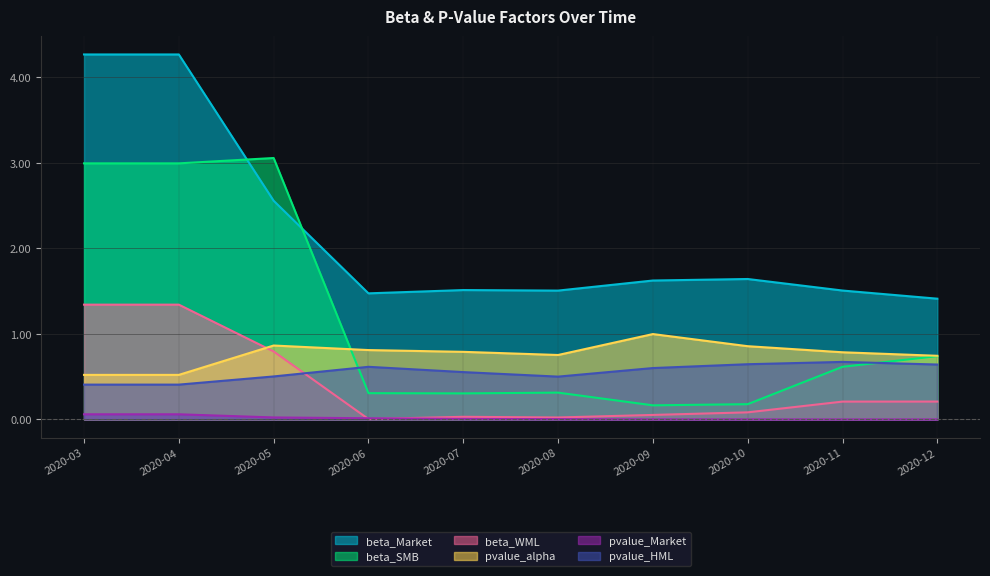

Is it true that pvalue_alpha equals 0.9 at 2020-05?

True